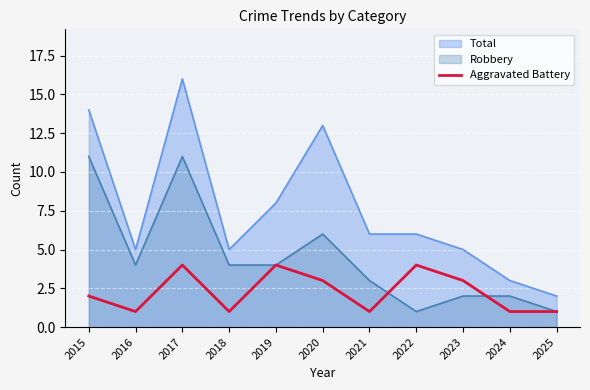

How many distinct data groups are displayed?

3